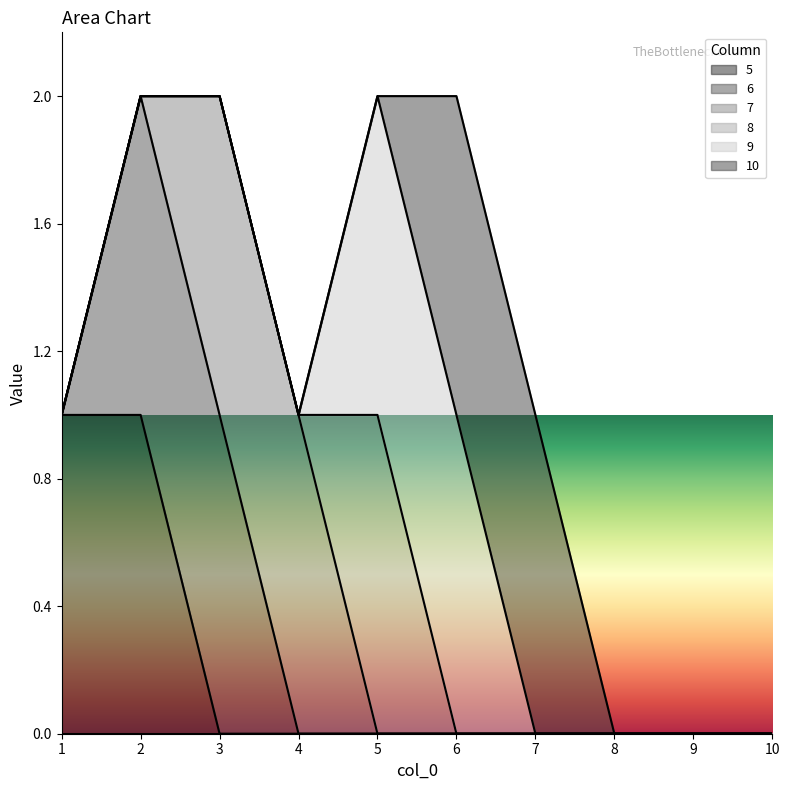

What is the highest value of the 5 series?

1